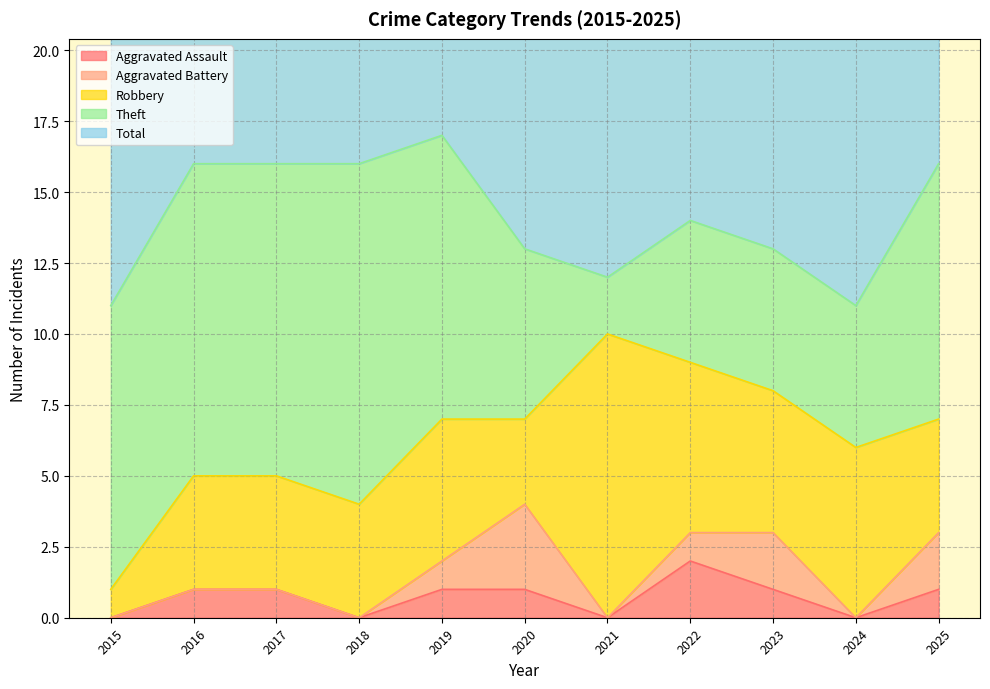

True or false: Aggravated Battery and Total cross at least once.

False